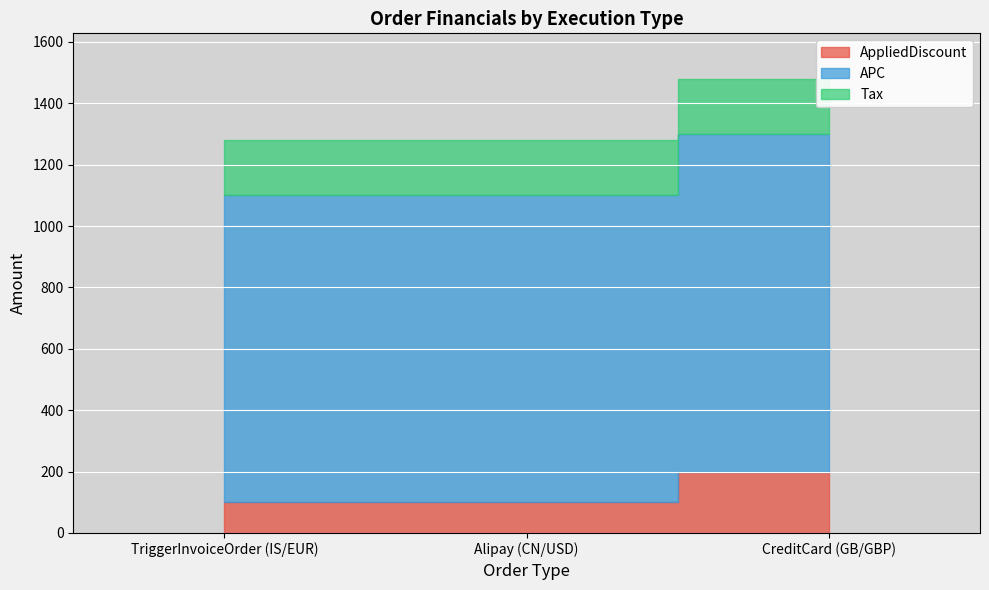

Which series has the largest total across all categories?

APC